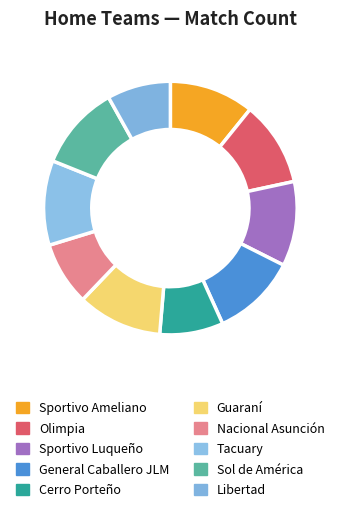

What percentage is the Guaraní slice, to the nearest percent?

11%